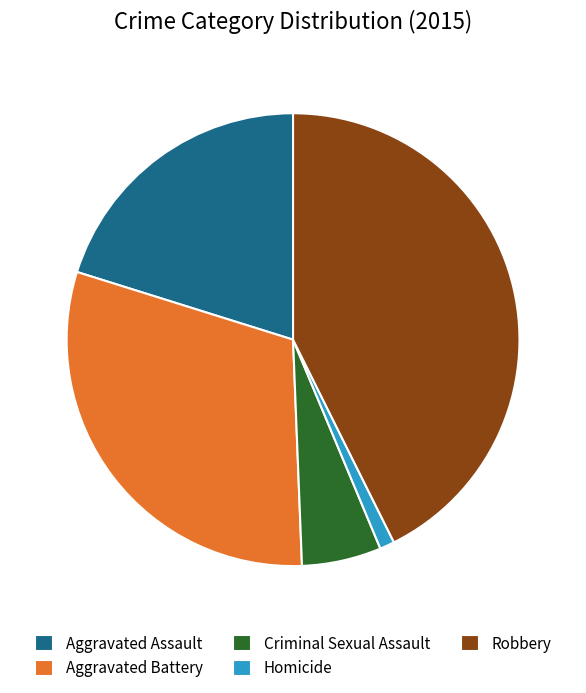

Do Criminal Sexual Assault and Homicide together represent more than half of the pie?

No